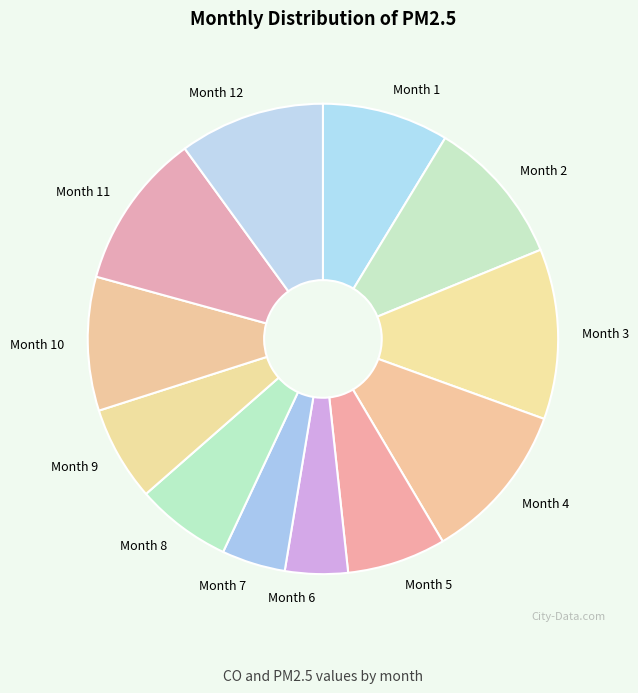

Do Month 5 and Month 12 together represent more than half of the pie?

No